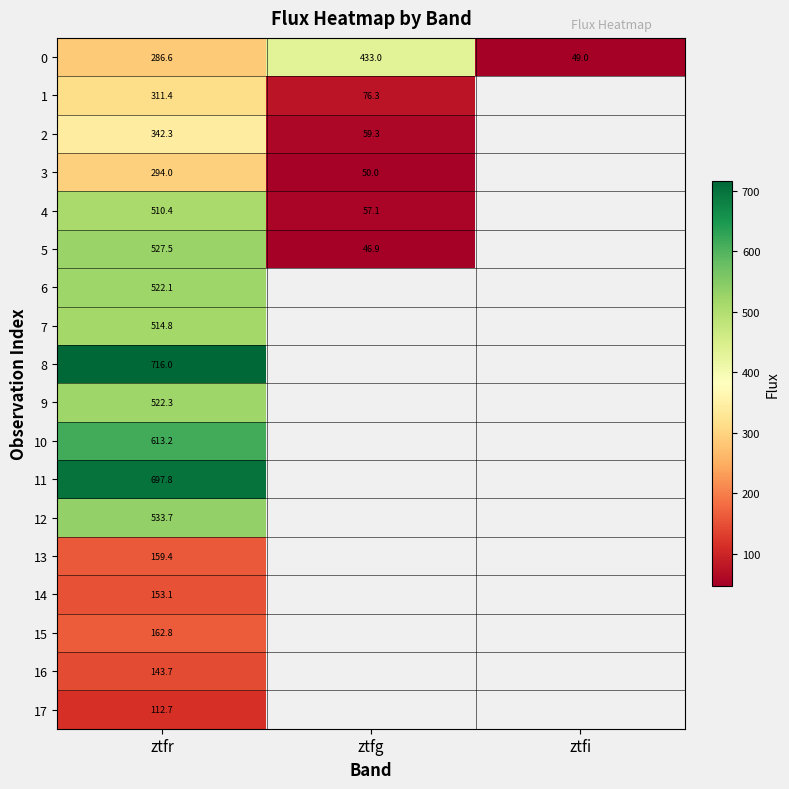

At which category is the sum across all series the highest?

ztfr